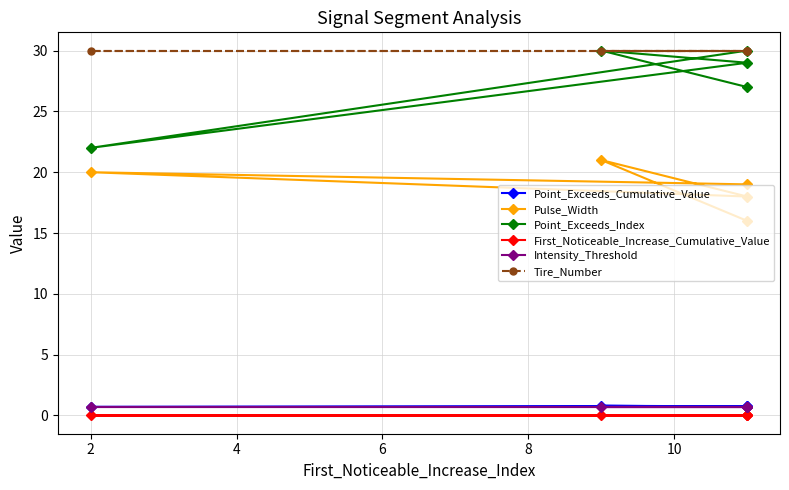

Reading right to left, list all the values displayed in this chart.

Point_Exceeds_Cumulative_Value: 0.8	0.7	0.7	0.8	0.7
Pulse_Width: 19.0	20.0	18.0	21.0	16.0
Point_Exceeds_Index: 30.0	22.0	29.0	30.0	27.0
First_Noticeable_Increase_Cumulative_Value: 0.0	0.0	0.0	0.0	0.0
Intensity_Threshold: 0.7	0.7	0.7	0.7	0.7
Tire_Number: 30.0	30.0	30.0	30.0	30.0